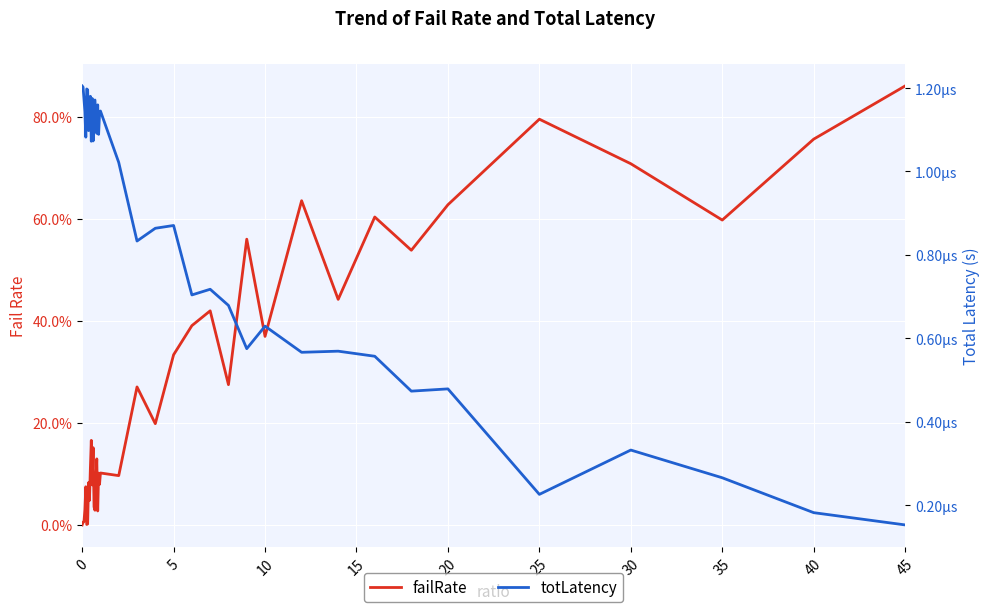

Is the value of totLatency at 20 greater than the value of failRate at 10?

No